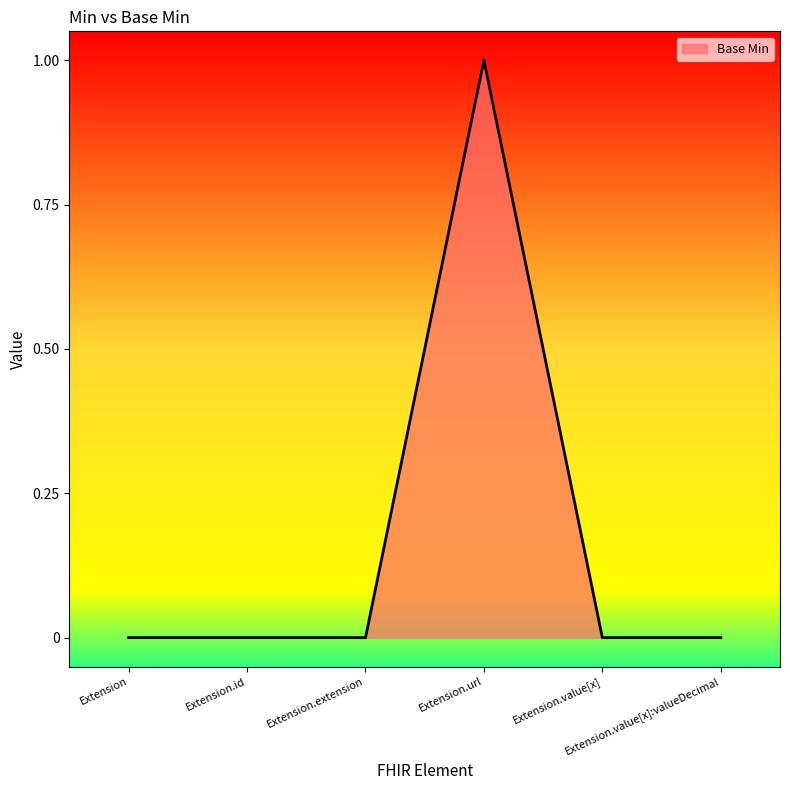

How many lines are shown in the chart?

1